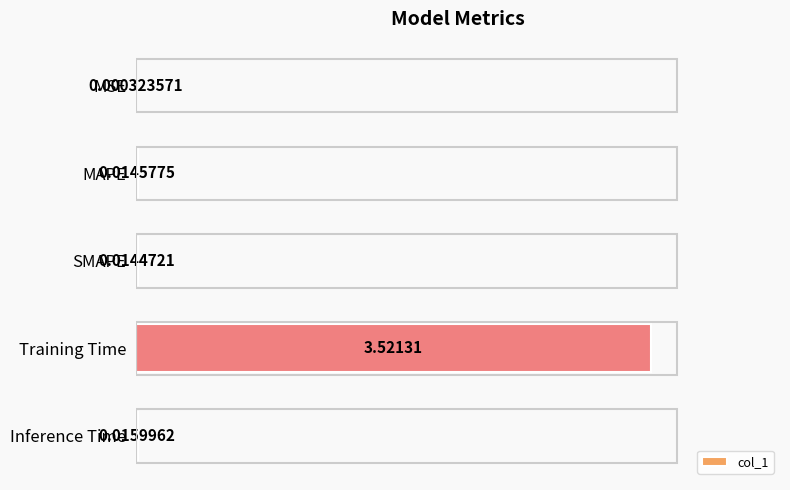

Which category has the highest value across all series?

Training Time